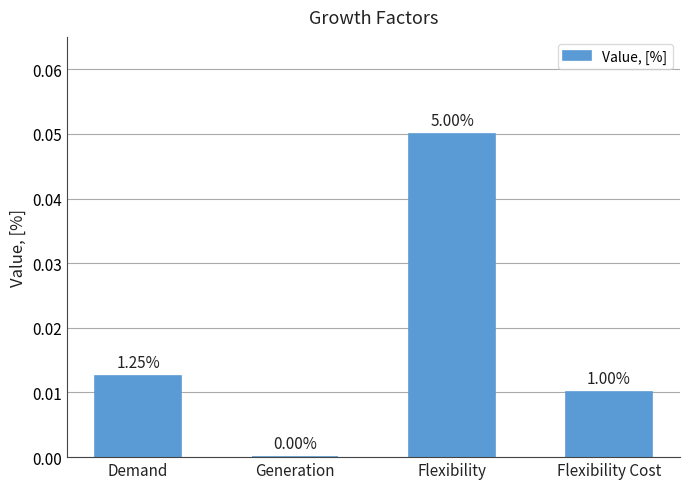

Are the bars horizontal?

No